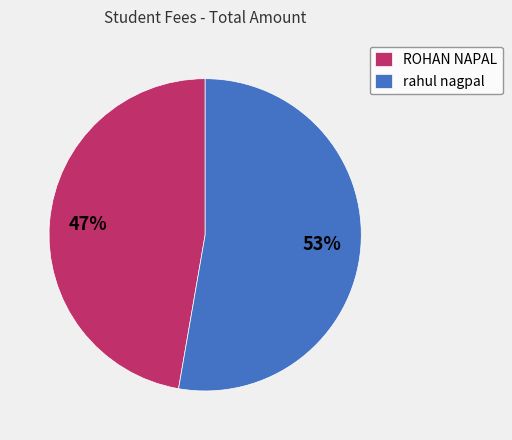

Combined, do ROHAN NAPAL and rahul nagpal account for over 50%?

Yes